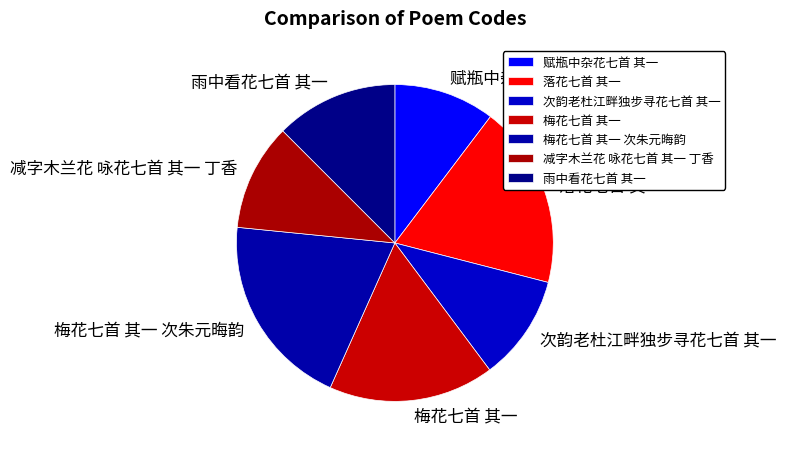

Which category has the biggest portion of the pie?

梅花七首 其一 次朱元晦韵